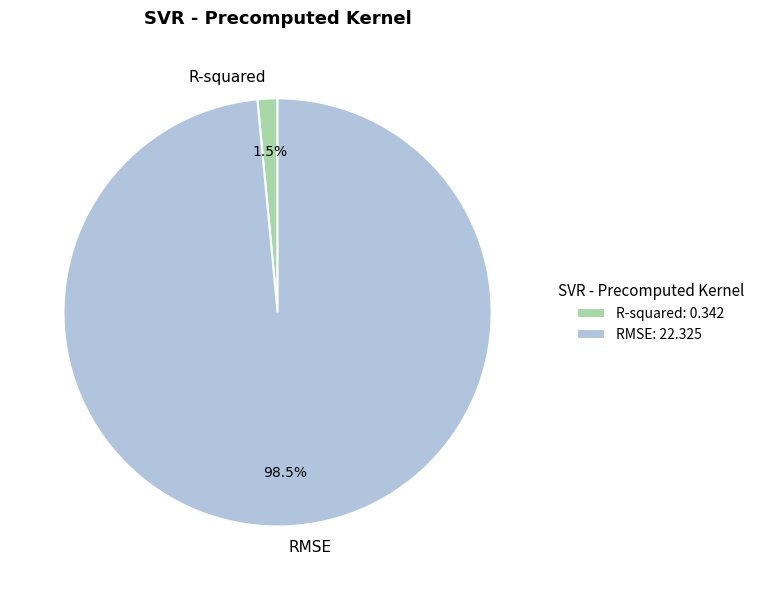

What is the smallest slice in the pie chart?

R-squared